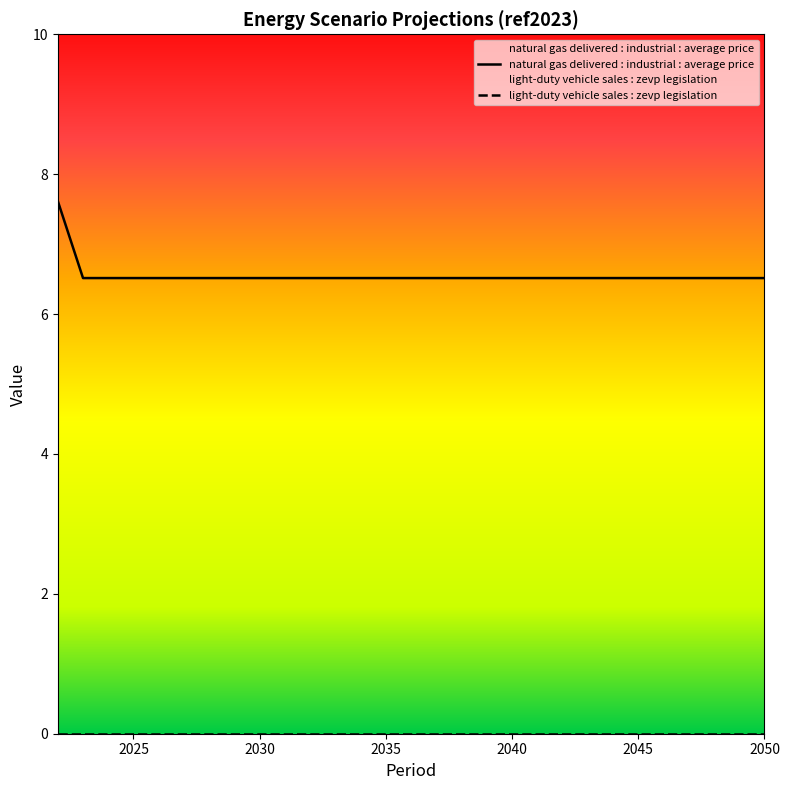

What is the sum of the values at 2039 and 2042?

13.0